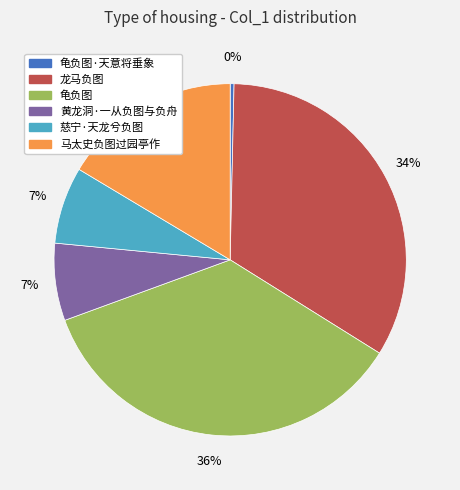

Is there any slice that represents more than half of the pie?

No